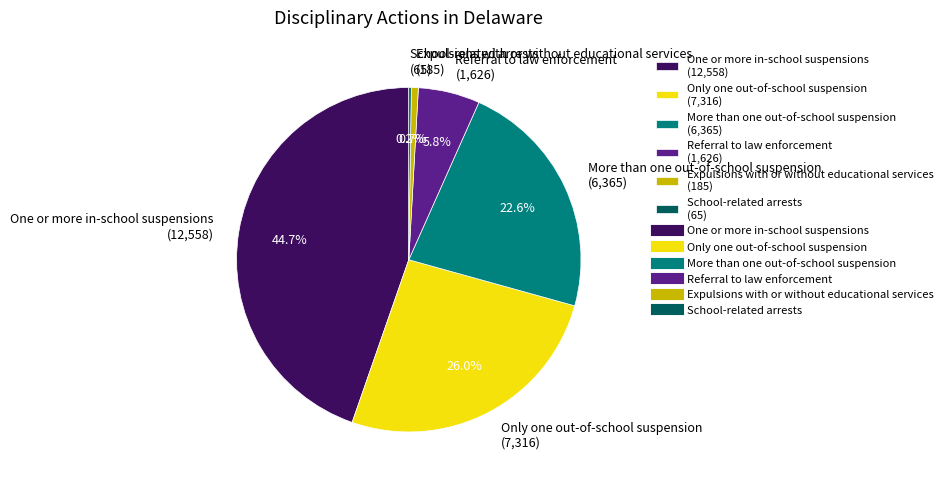

To the nearest percent, what is the average slice percentage?

17%